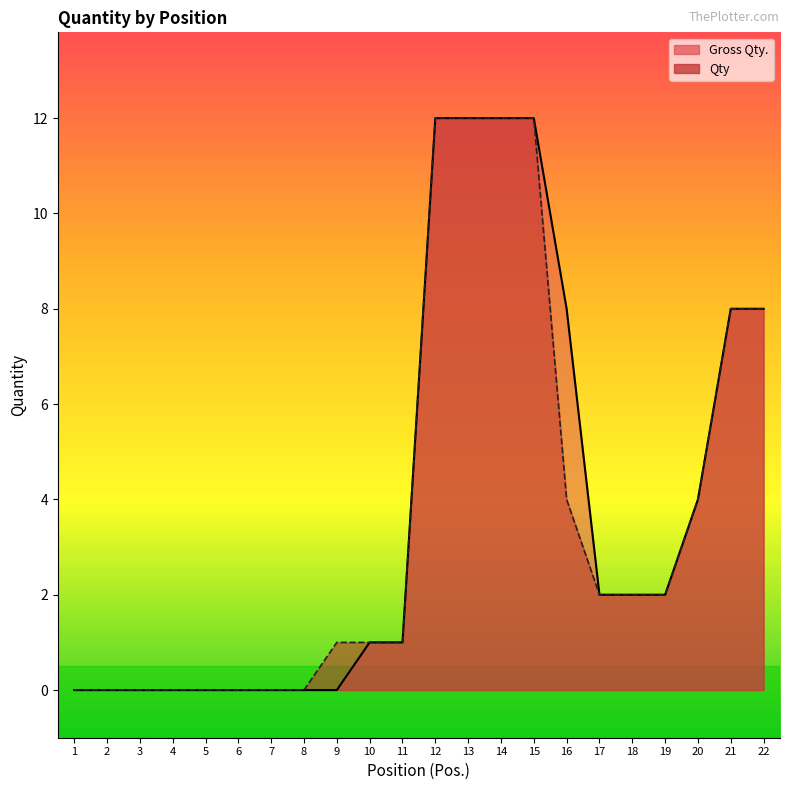

True or false: Qty and Gross Qty. cross at least once.

False